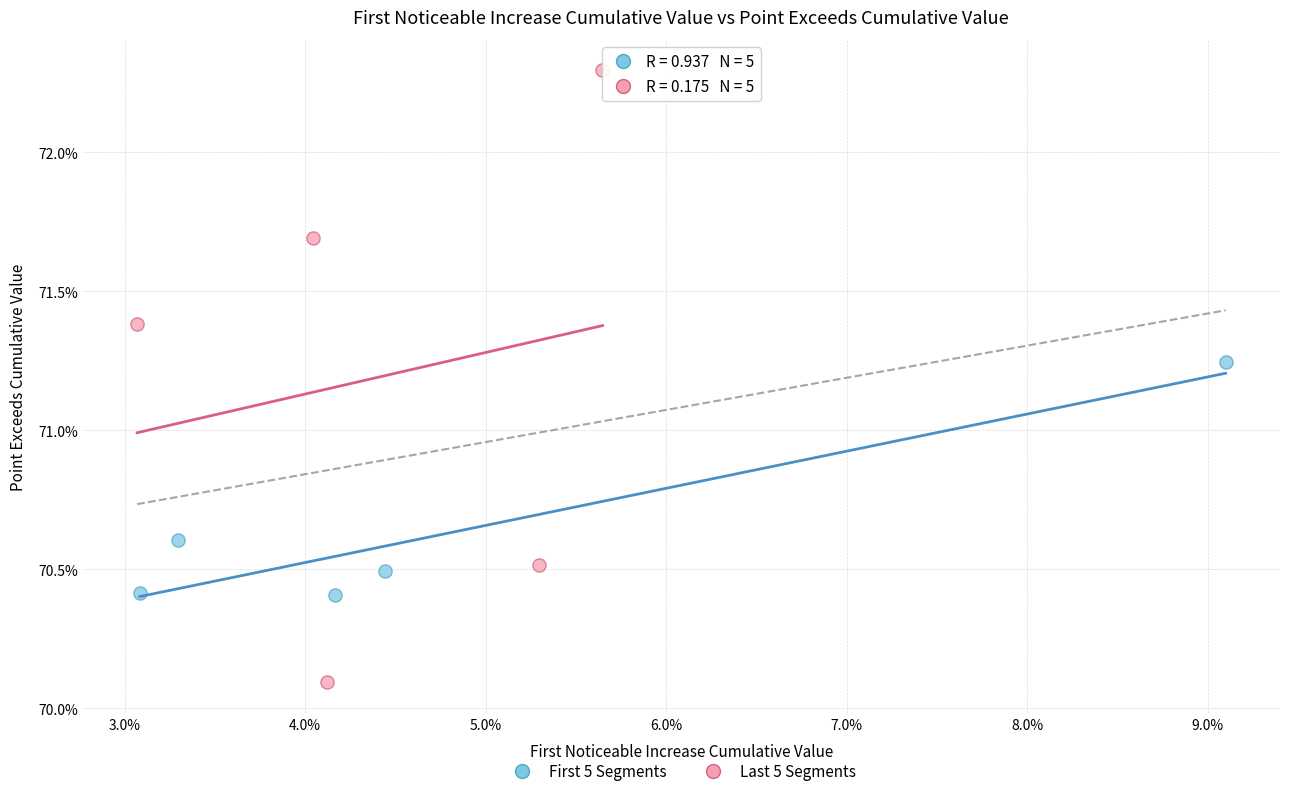

Which series contains the lowest Y value?

Last 5 Segments